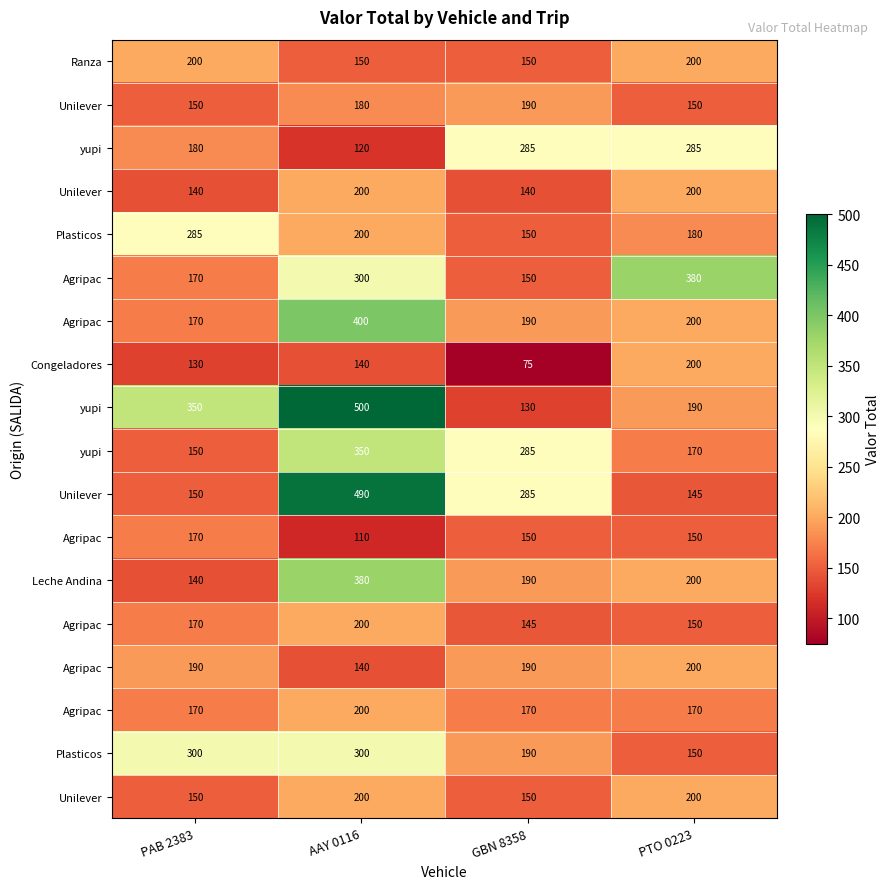

Between GBN 8358 and PAB 2383, which is larger?

PAB 2383